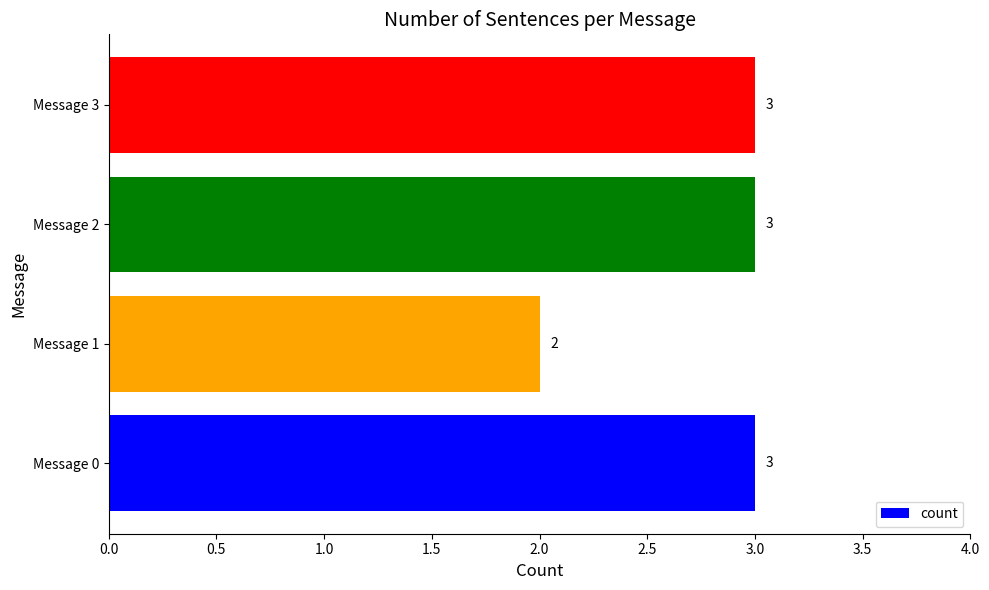

How many data points does each series have?

4